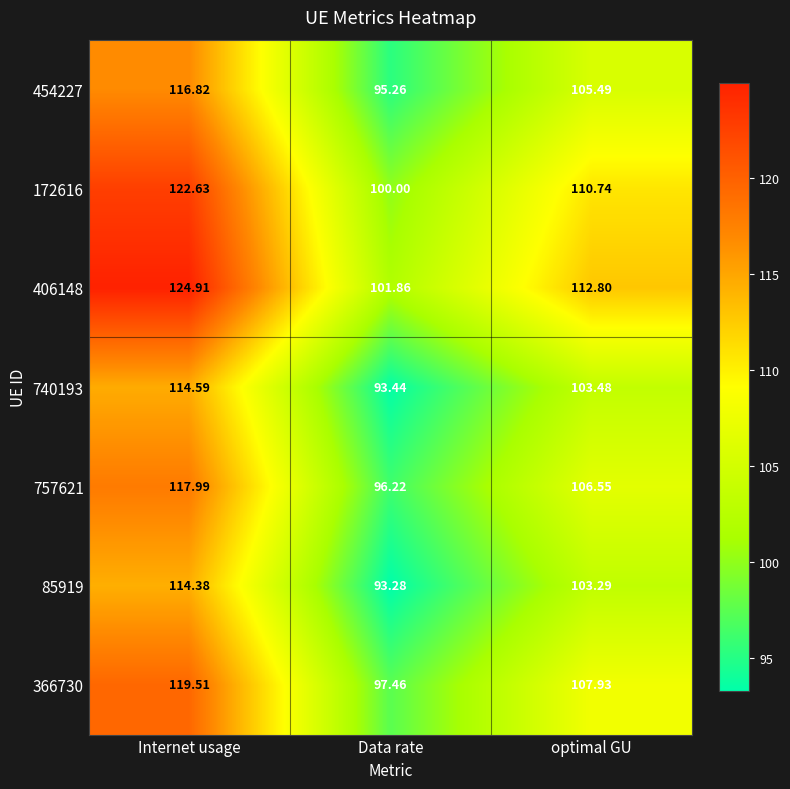

At Data rate, list the series in order from largest to smallest.

406148, 172616, 366730, 757621, 454227, 740193, 85919